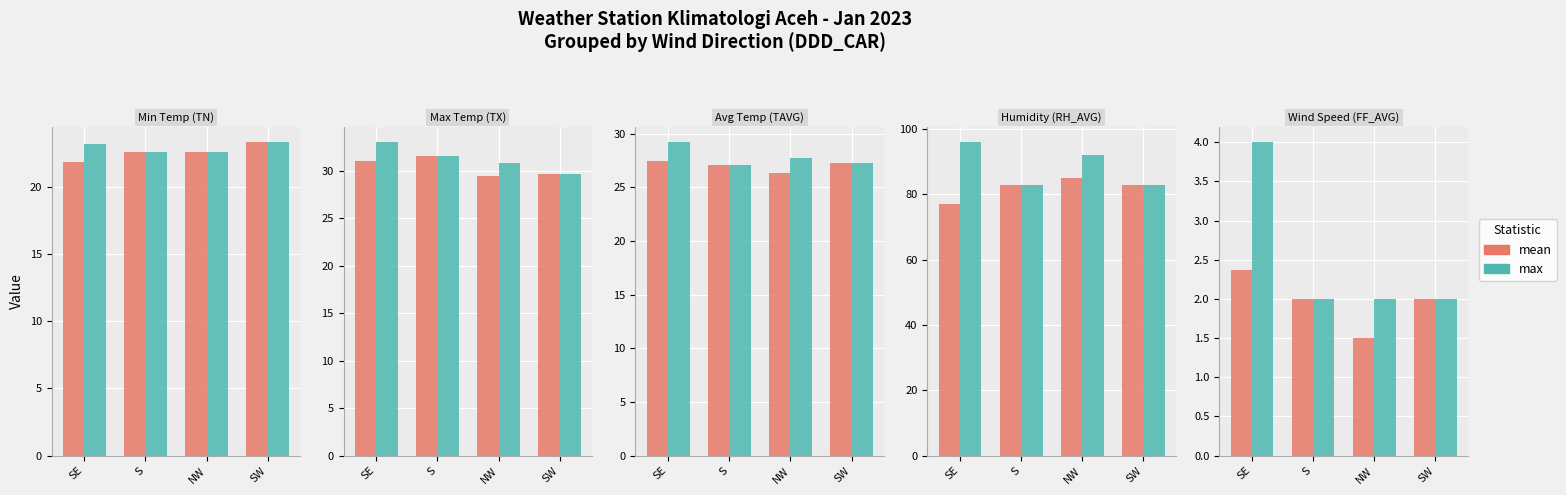

What are all the series names shown in the legend?

mean, max